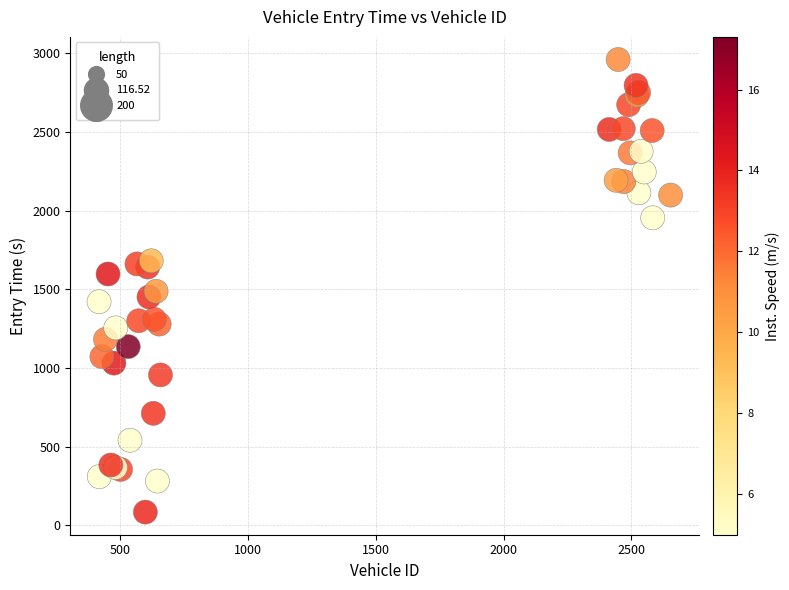

What Y value in the scatter plot is closest to 1522?

1487